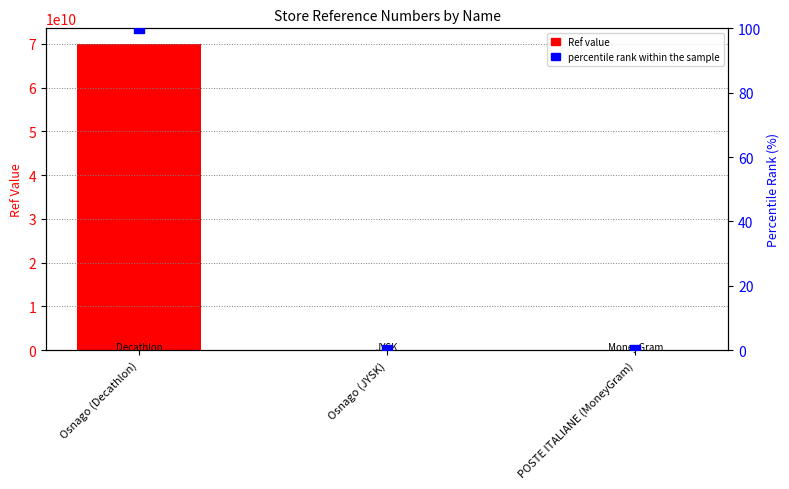

Which series reaches the maximum Y coordinate?

Ref value